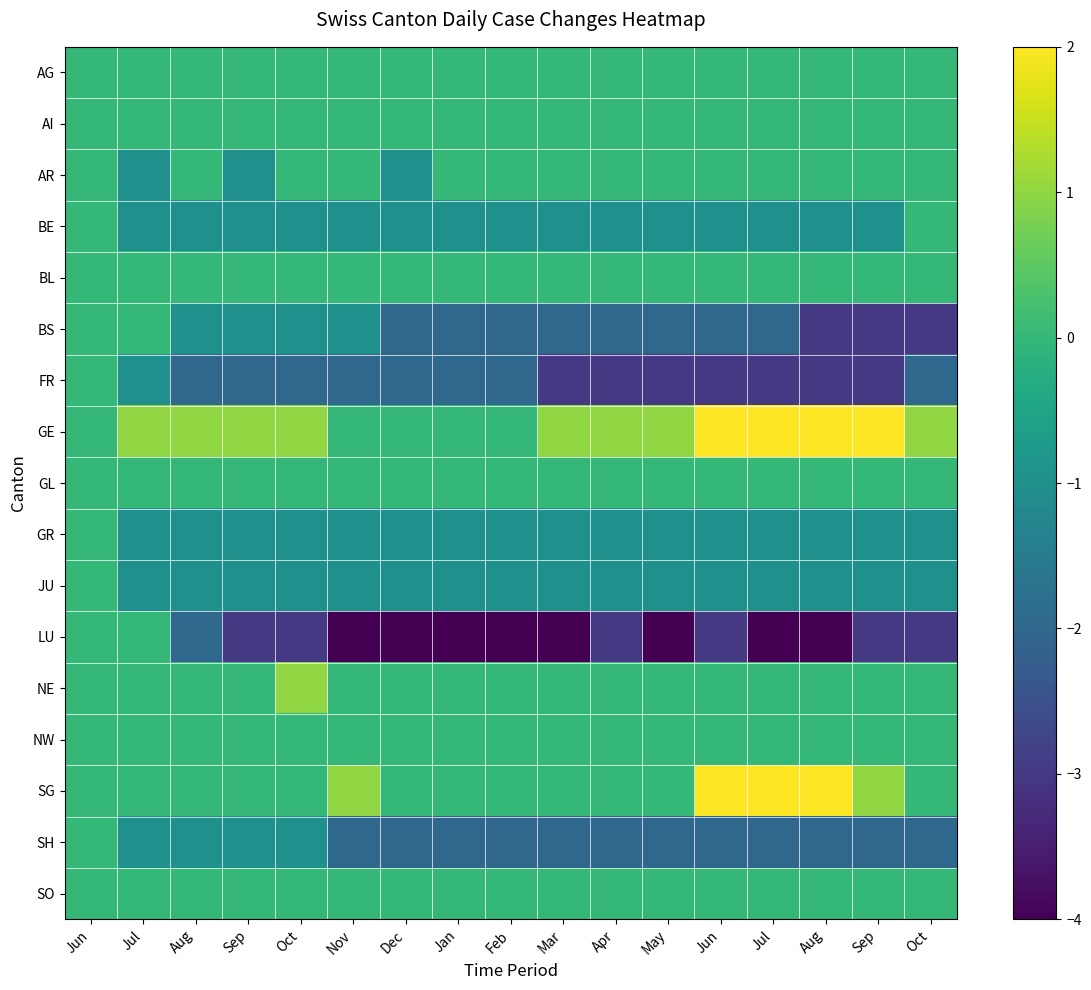

Reading left to right, transcribe all the data shown in this chart.

AG: Jun=0	Jul=0	Aug=0	Sep=0	Oct=0	Nov=0	Dec=0	Jan=0	Feb=0	Mar=0	Apr=0	May=0	Jun=0	Jul=0	Aug=0	Sep=0	Oct=0
AI: Jun=0	Jul=0	Aug=0	Sep=0	Oct=0	Nov=0	Dec=0	Jan=0	Feb=0	Mar=0	Apr=0	May=0	Jun=0	Jul=0	Aug=0	Sep=0	Oct=0
AR: Jun=0	Jul=-1	Aug=0	Sep=-1	Oct=0	Nov=0	Dec=-1	Jan=0	Feb=0	Mar=0	Apr=0	May=0	Jun=0	Jul=0	Aug=0	Sep=0	Oct=0
BE: Jun=0	Jul=-1	Aug=-1	Sep=-1	Oct=-1	Nov=-1	Dec=-1	Jan=-1	Feb=-1	Mar=-1	Apr=-1	May=-1	Jun=-1	Jul=-1	Aug=-1	Sep=-1	Oct=0
BL: Jun=0	Jul=0	Aug=0	Sep=0	Oct=0	Nov=0	Dec=0	Jan=0	Feb=0	Mar=0	Apr=0	May=0	Jun=0	Jul=0	Aug=0	Sep=0	Oct=0
BS: Jun=0	Jul=0	Aug=-1	Sep=-1	Oct=-1	Nov=-1	Dec=-2	Jan=-2	Feb=-2	Mar=-2	Apr=-2	May=-2	Jun=-2	Jul=-2	Aug=-3	Sep=-3	Oct=-3
FR: Jun=0	Jul=-1	Aug=-2	Sep=-2	Oct=-2	Nov=-2	Dec=-2	Jan=-2	Feb=-2	Mar=-3	Apr=-3	May=-3	Jun=-3	Jul=-3	Aug=-3	Sep=-3	Oct=-2
GE: Jun=0	Jul=1	Aug=1	Sep=1	Oct=1	Nov=0	Dec=0	Jan=0	Feb=0	Mar=1	Apr=1	May=1	Jun=2	Jul=2	Aug=2	Sep=2	Oct=1
GL: Jun=0	Jul=0	Aug=0	Sep=0	Oct=0	Nov=0	Dec=0	Jan=0	Feb=0	Mar=0	Apr=0	May=0	Jun=0	Jul=0	Aug=0	Sep=0	Oct=0
GR: Jun=0	Jul=-1	Aug=-1	Sep=-1	Oct=-1	Nov=-1	Dec=-1	Jan=-1	Feb=-1	Mar=-1	Apr=-1	May=-1	Jun=-1	Jul=-1	Aug=-1	Sep=-1	Oct=-1
JU: Jun=0	Jul=-1	Aug=-1	Sep=-1	Oct=-1	Nov=-1	Dec=-1	Jan=-1	Feb=-1	Mar=-1	Apr=-1	May=-1	Jun=-1	Jul=-1	Aug=-1	Sep=-1	Oct=-1
LU: Jun=0	Jul=0	Aug=-2	Sep=-3	Oct=-3	Nov=-4	Dec=-4	Jan=-4	Feb=-4	Mar=-4	Apr=-3	May=-4	Jun=-3	Jul=-4	Aug=-4	Sep=-3	Oct=-3
NE: Jun=0	Jul=0	Aug=0	Sep=0	Oct=1	Nov=0	Dec=0	Jan=0	Feb=0	Mar=0	Apr=0	May=0	Jun=0	Jul=0	Aug=0	Sep=0	Oct=0
NW: Jun=0	Jul=0	Aug=0	Sep=0	Oct=0	Nov=0	Dec=0	Jan=0	Feb=0	Mar=0	Apr=0	May=0	Jun=0	Jul=0	Aug=0	Sep=0	Oct=0
SG: Jun=0	Jul=0	Aug=0	Sep=0	Oct=0	Nov=1	Dec=0	Jan=0	Feb=0	Mar=0	Apr=0	May=0	Jun=2	Jul=2	Aug=2	Sep=1	Oct=0
SH: Jun=0	Jul=-1	Aug=-1	Sep=-1	Oct=-1	Nov=-2	Dec=-2	Jan=-2	Feb=-2	Mar=-2	Apr=-2	May=-2	Jun=-2	Jul=-2	Aug=-2	Sep=-2	Oct=-2
SO: Jun=0	Jul=0	Aug=0	Sep=0	Oct=0	Nov=0	Dec=0	Jan=0	Feb=0	Mar=0	Apr=0	May=0	Jun=0	Jul=0	Aug=0	Sep=0	Oct=0